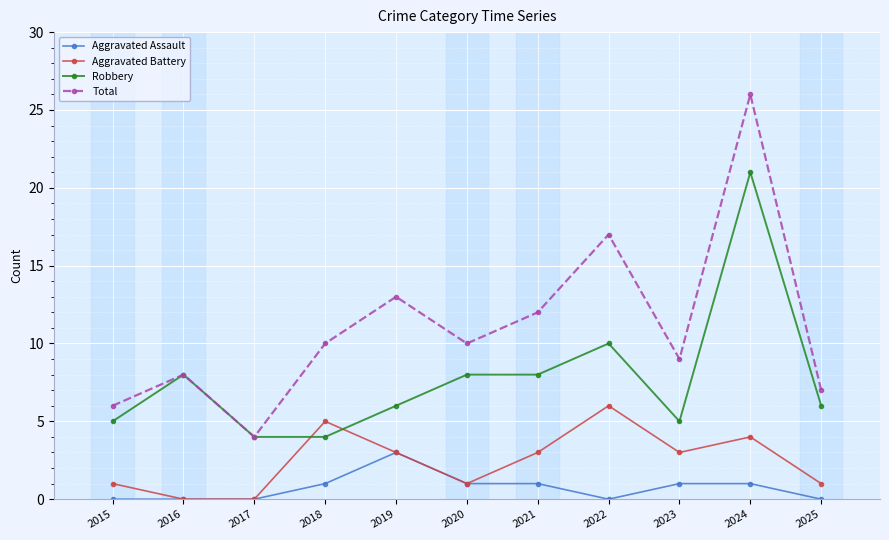

At which label does Aggravated Assault reach its peak?

2019